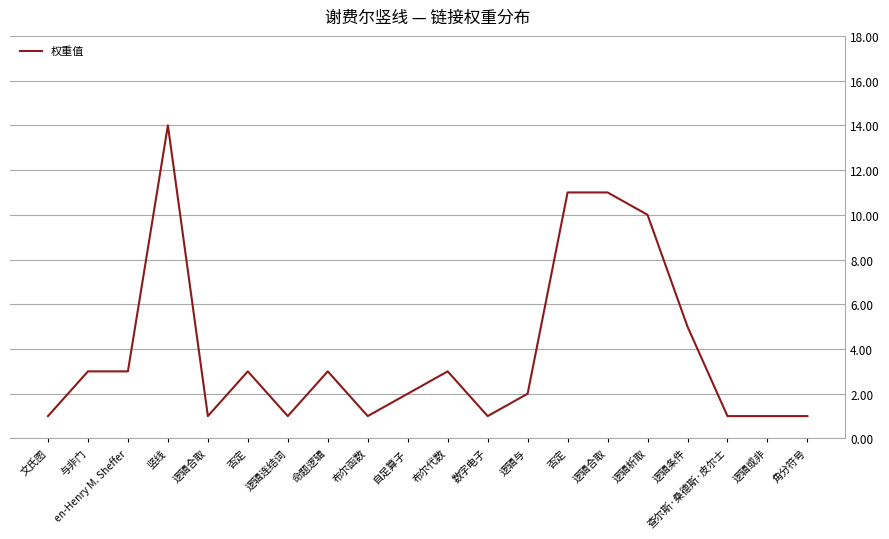

What is the difference between the maximum and second lowest values?

13